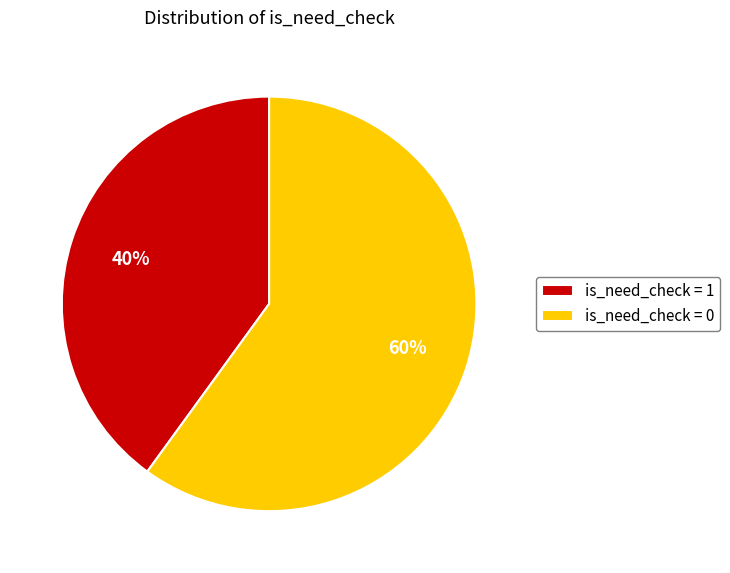

Is the sum of is_need_check = 0 and is_need_check = 1 greater than half?

Yes